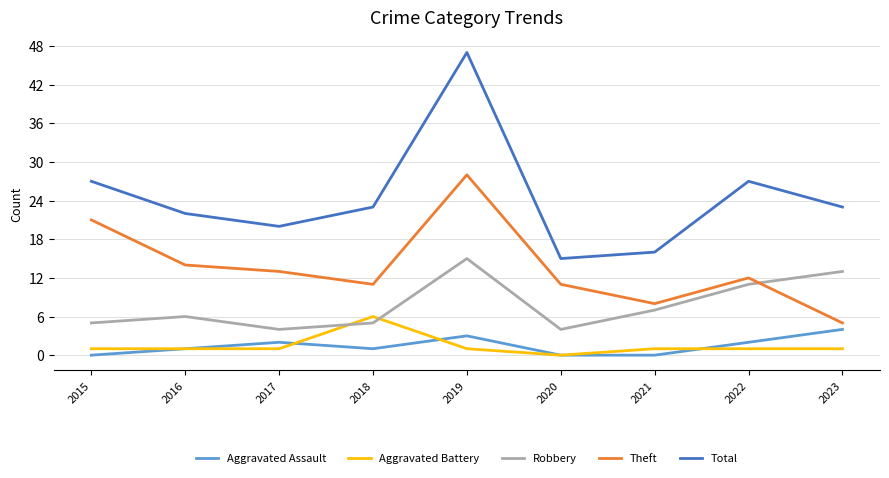

The value of Total at 2018 is 23. True or false?

True